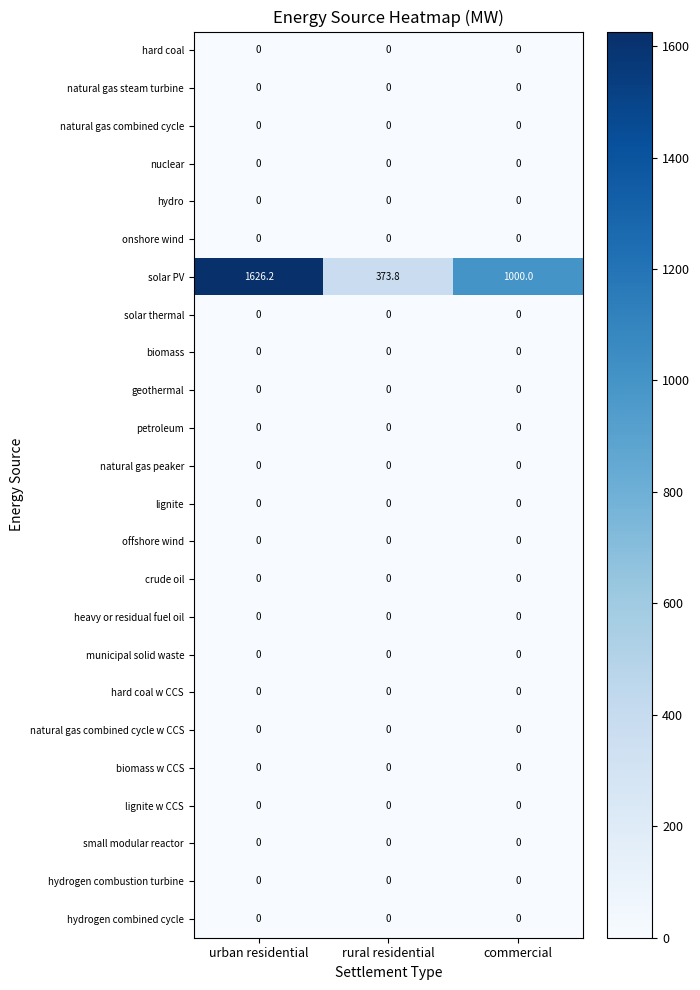

True or false: hydrogen combustion turbine has a value of 0.0 at commercial.

True